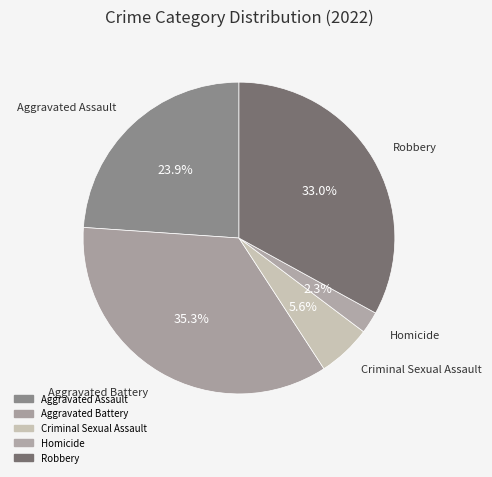

Does any single category account for the majority?

No